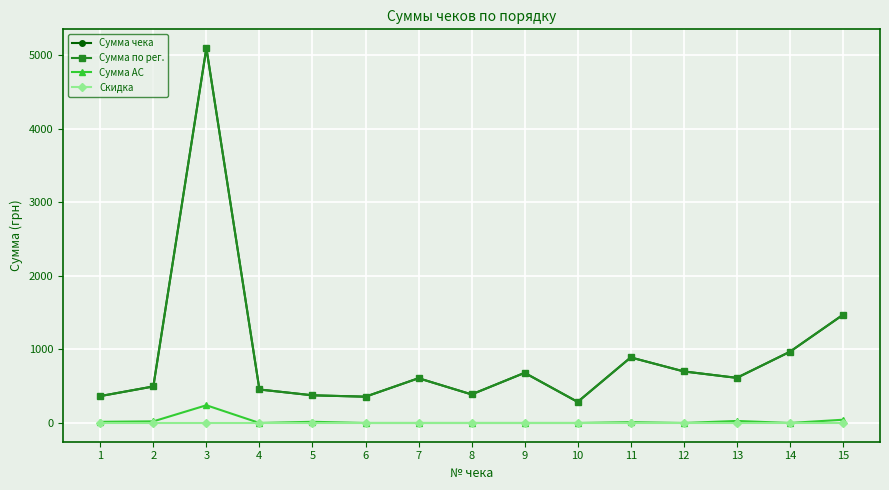

Does the chart have visible grid lines?

Yes